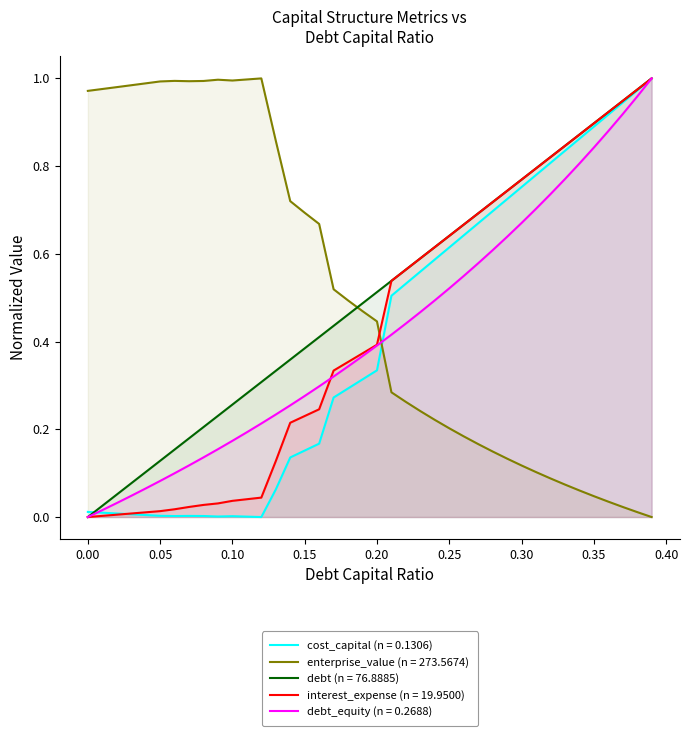

Is it true that debt_equity (n = 0.2688) equals 0.2 at 0.35?

False